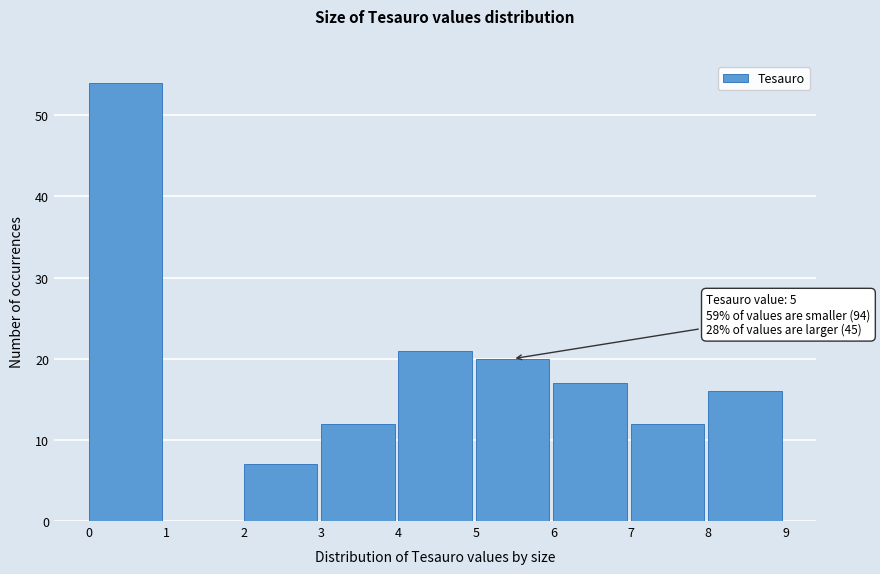

Over which range of the x-axis is the bar tallest?

0 to 1